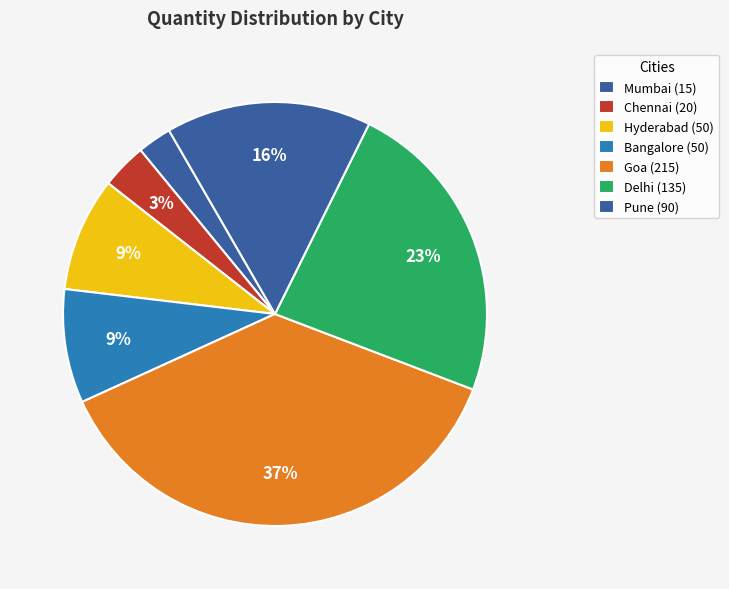

How many segments does this pie chart have?

7